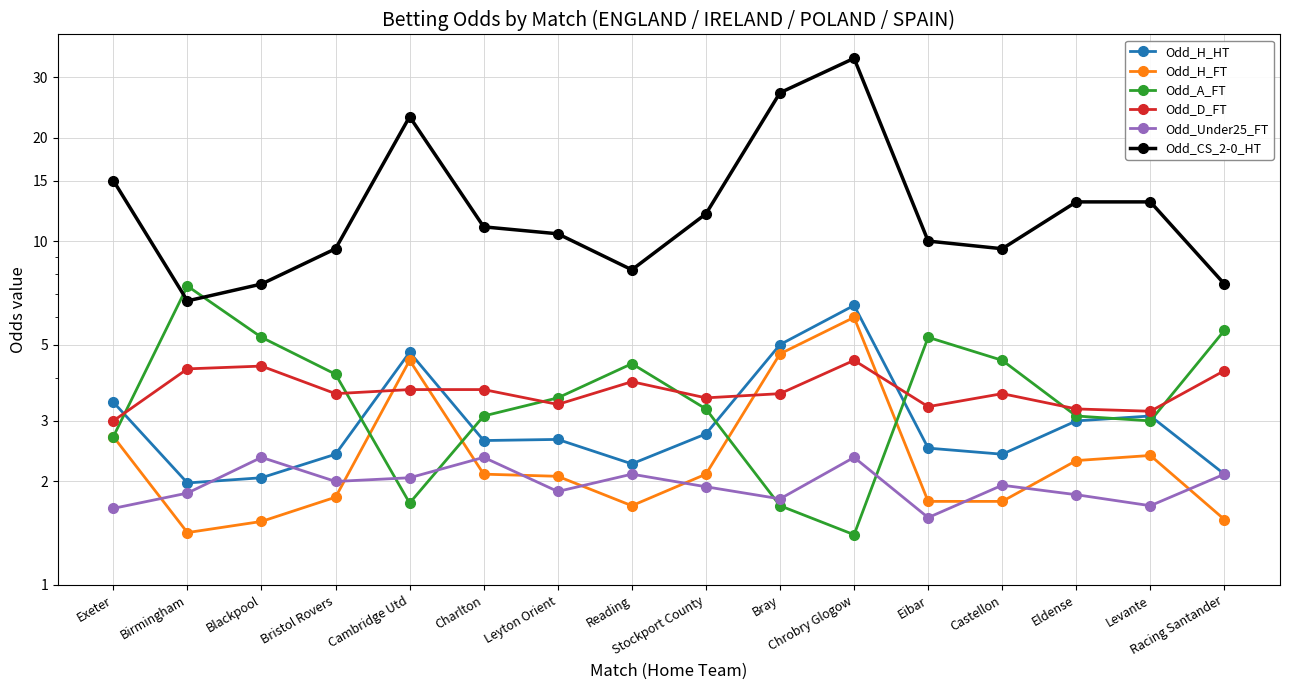

Where do Odd_H_HT and Odd_D_FT first cross each other?

Exeter and Birmingham